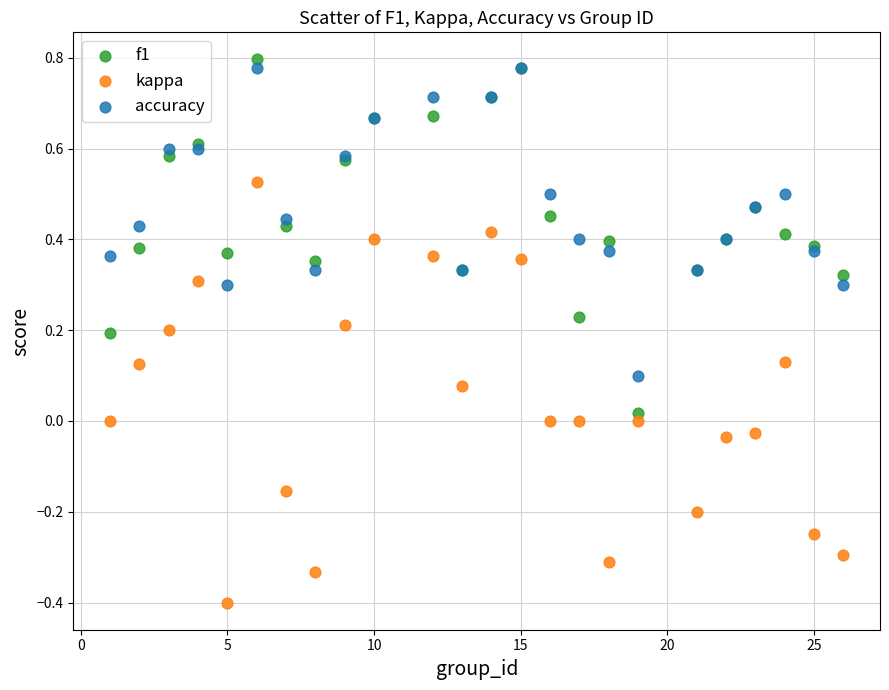

Which series contains the lowest Y value?

kappa